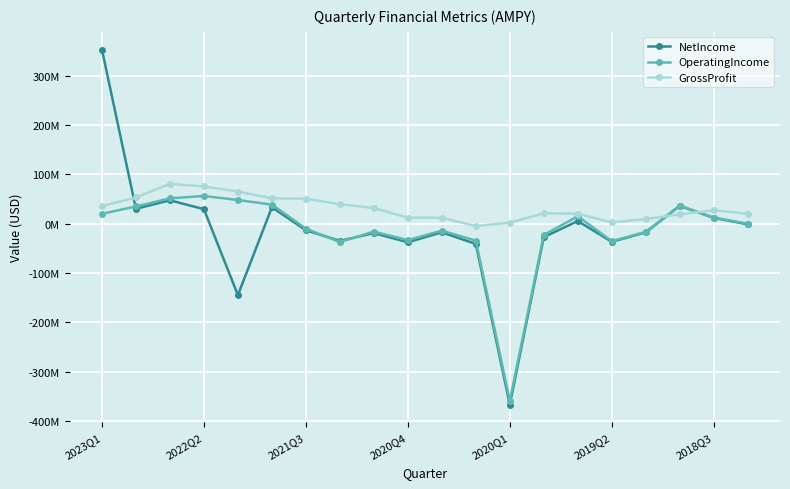

At which label does GrossProfit first exceed 26?

2023Q1